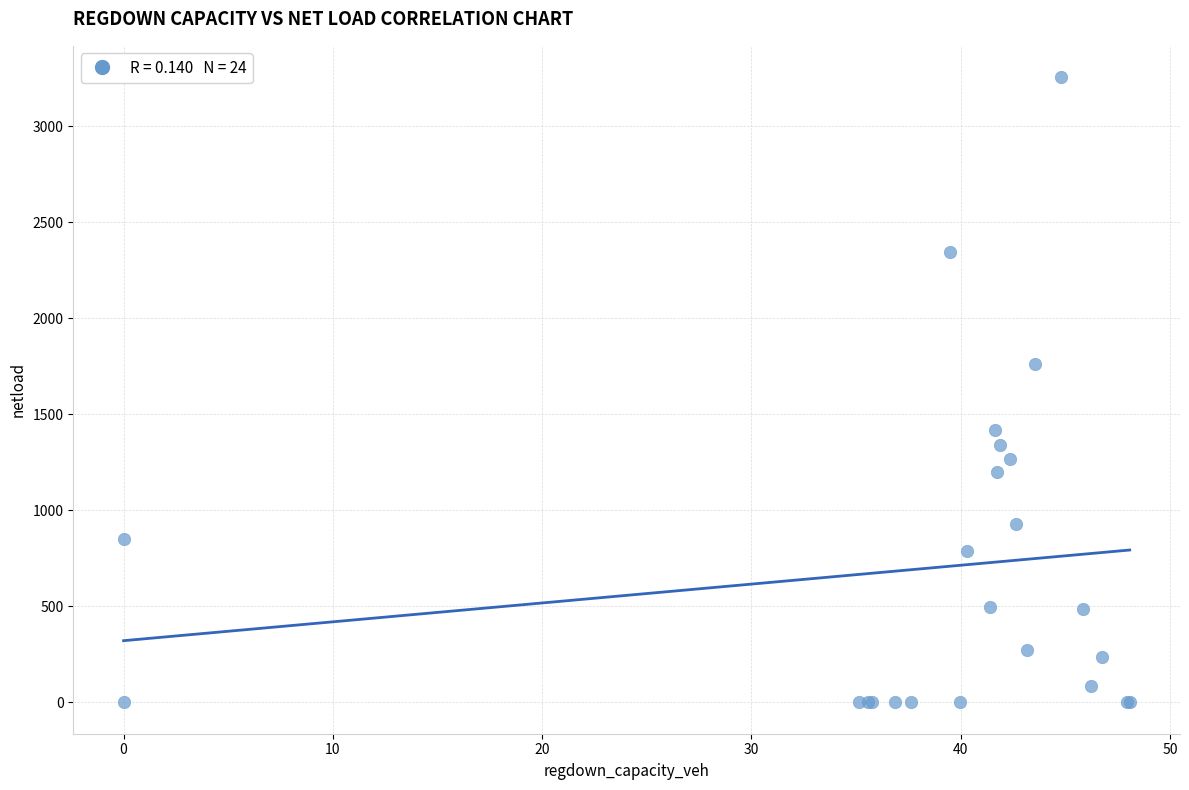

What Y value in the scatter plot is closest to 1627?

1764.2